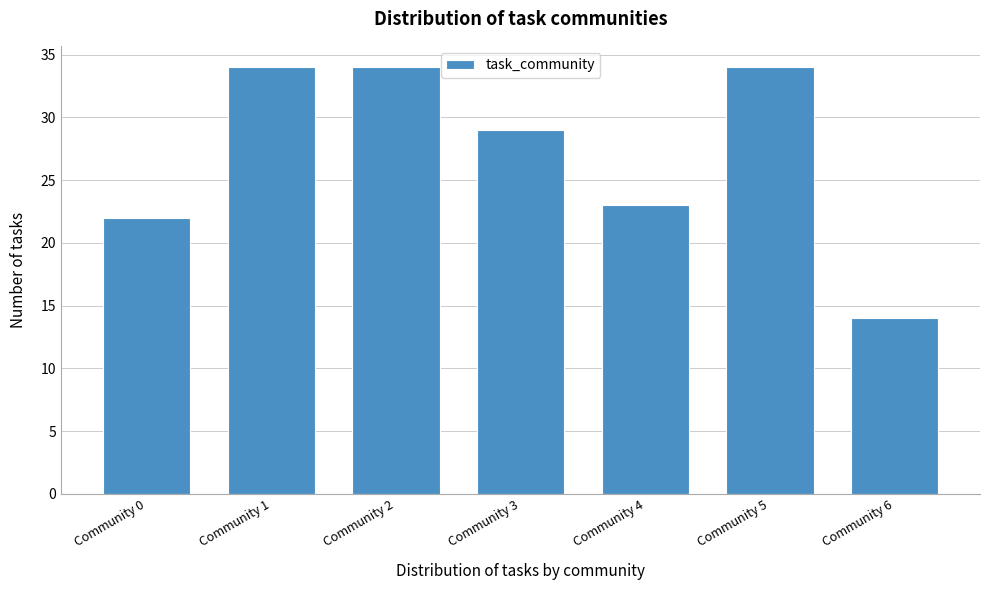

Reading left to right, what are all the values shown in this chart?

22	34	34	29	23	34	14